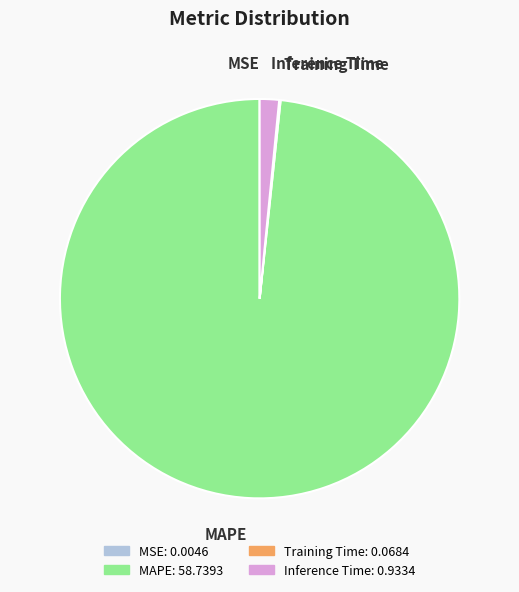

Which category has the biggest portion of the pie?

MAPE